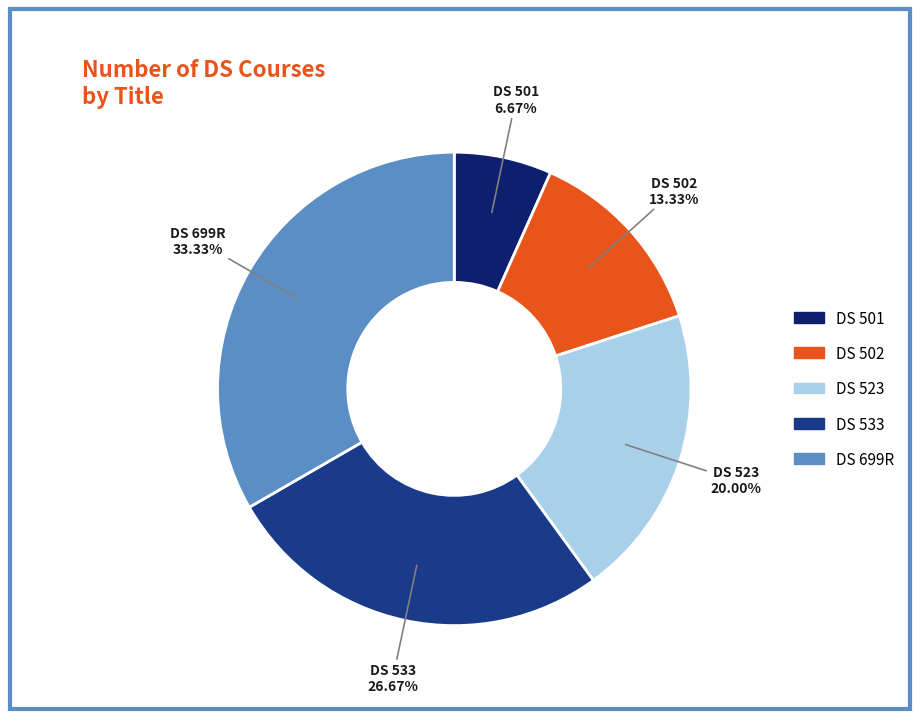

Is it true that DS 523 is 20% of the pie?

True